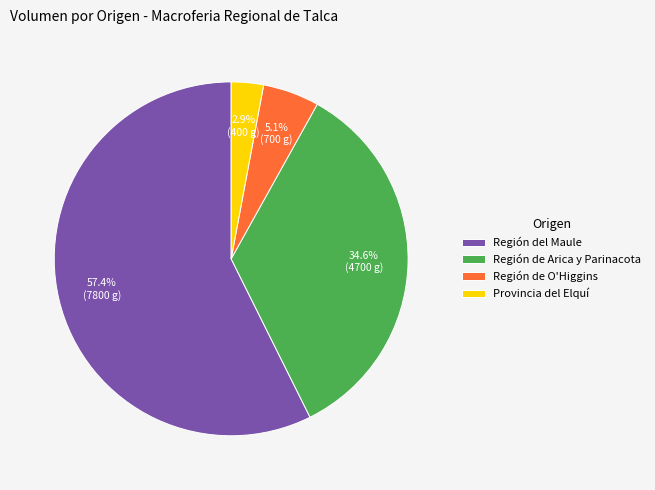

Between Región de O'Higgins and Región de Arica y Parinacota, which is larger?

Región de Arica y Parinacota